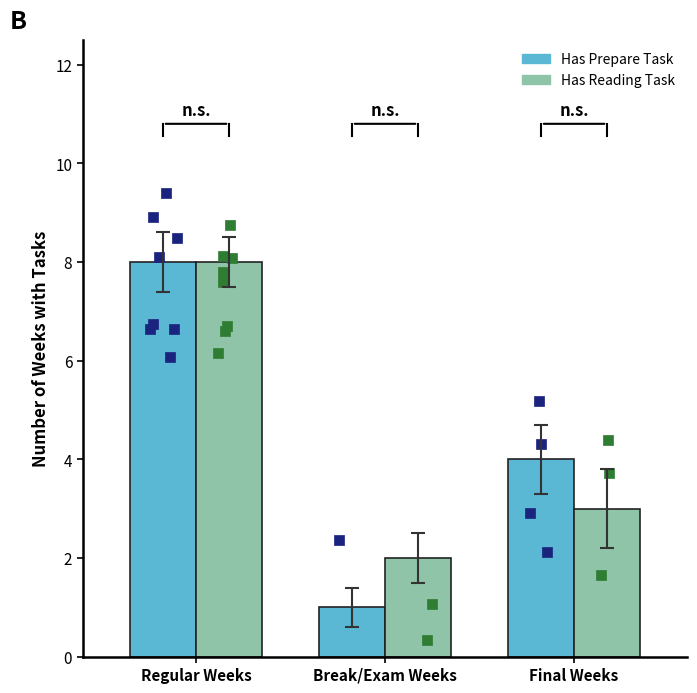

At how many categories does at least one series exceed 2?

2